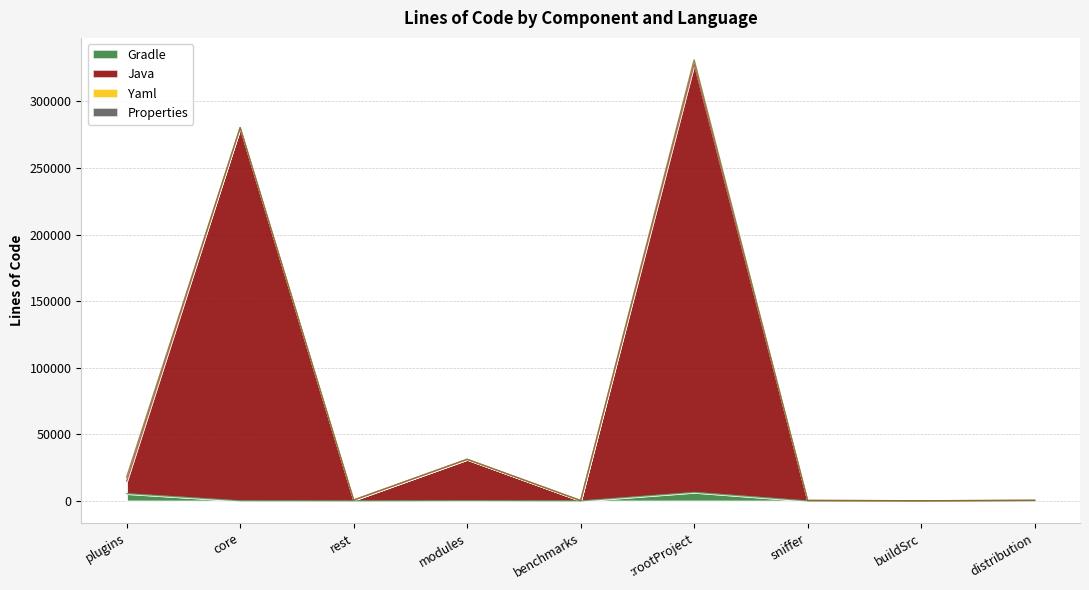

What is the lowest value of the Gradle series?

44